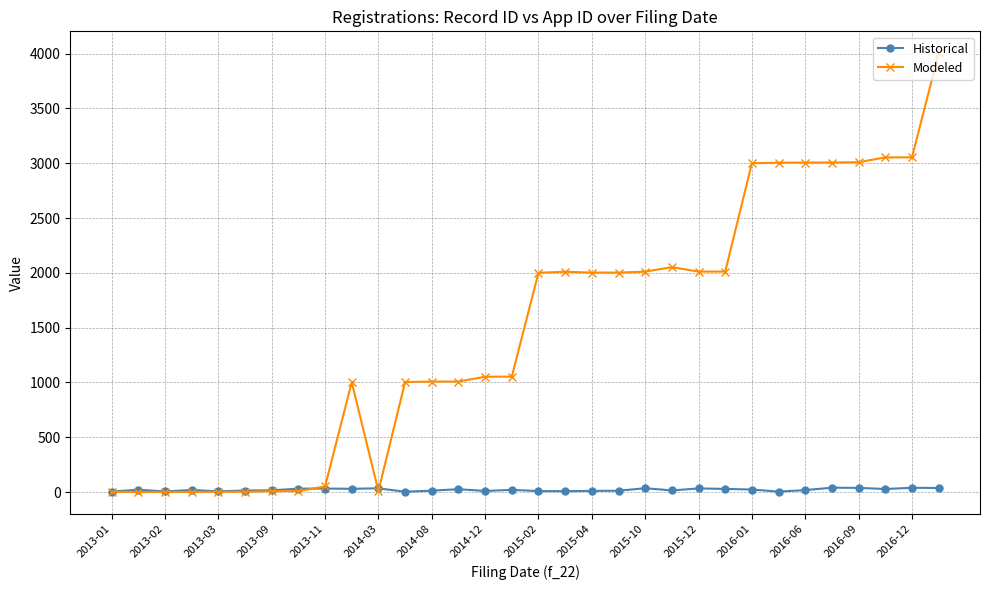

What is the maximum value shown in the chart?

4003.6